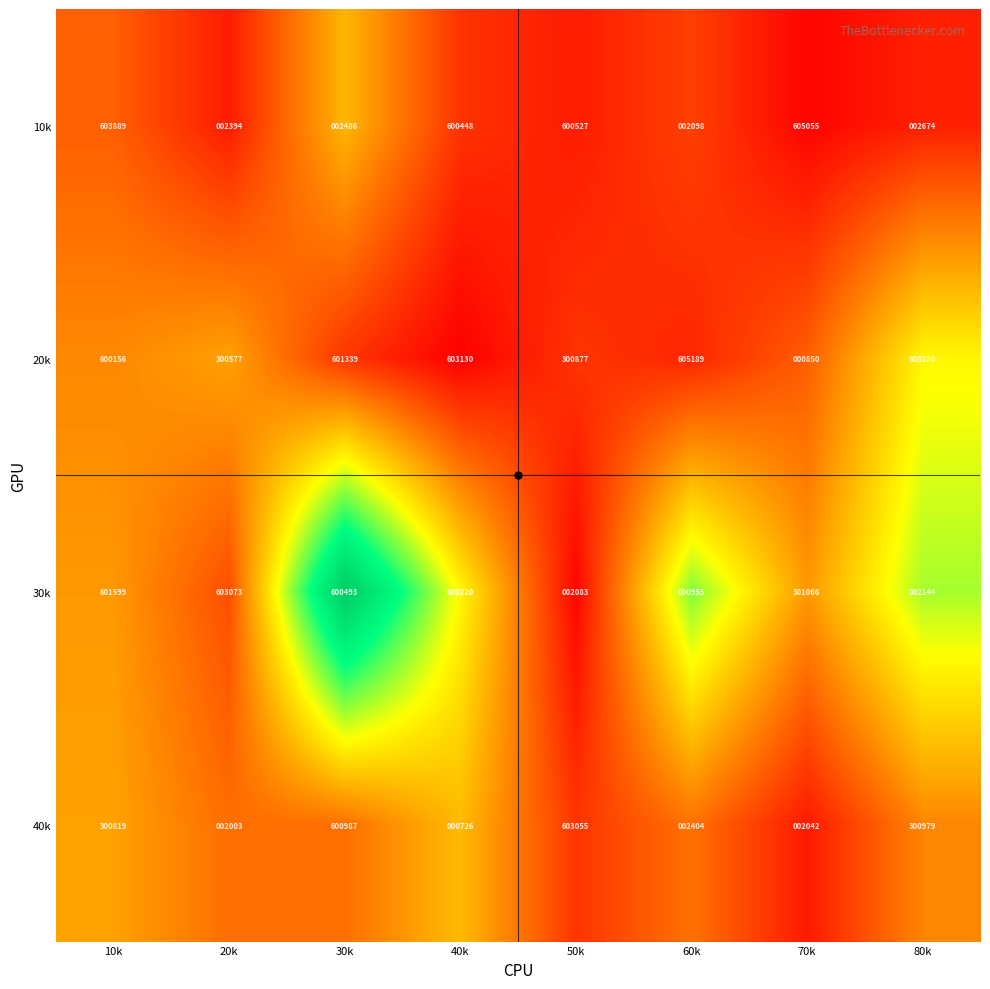

The 20k series shows 356111 at 10k. True or false?

False